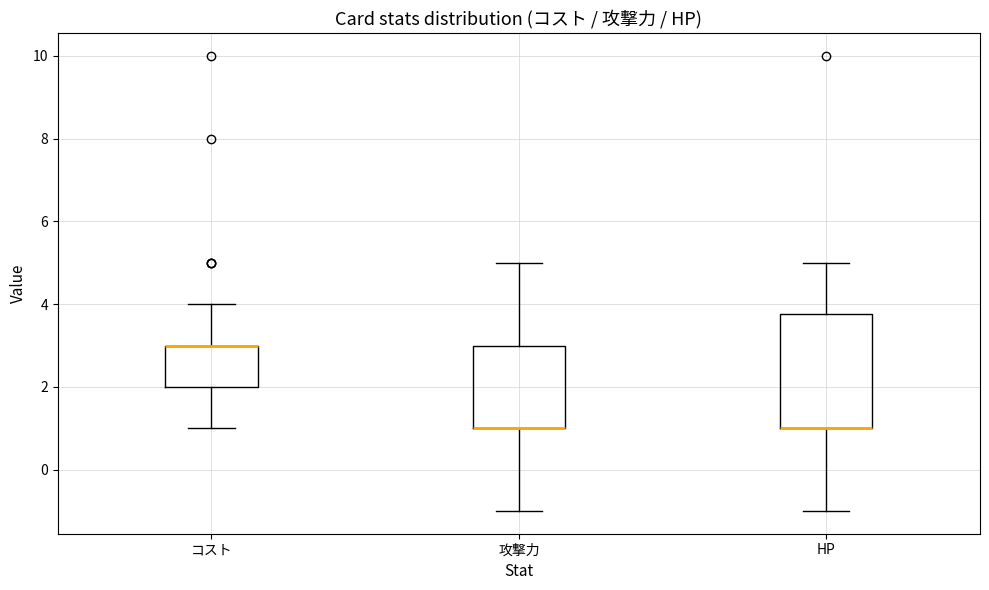

Comparing the boxes themselves (not the whiskers), which one is the tallest?

HP